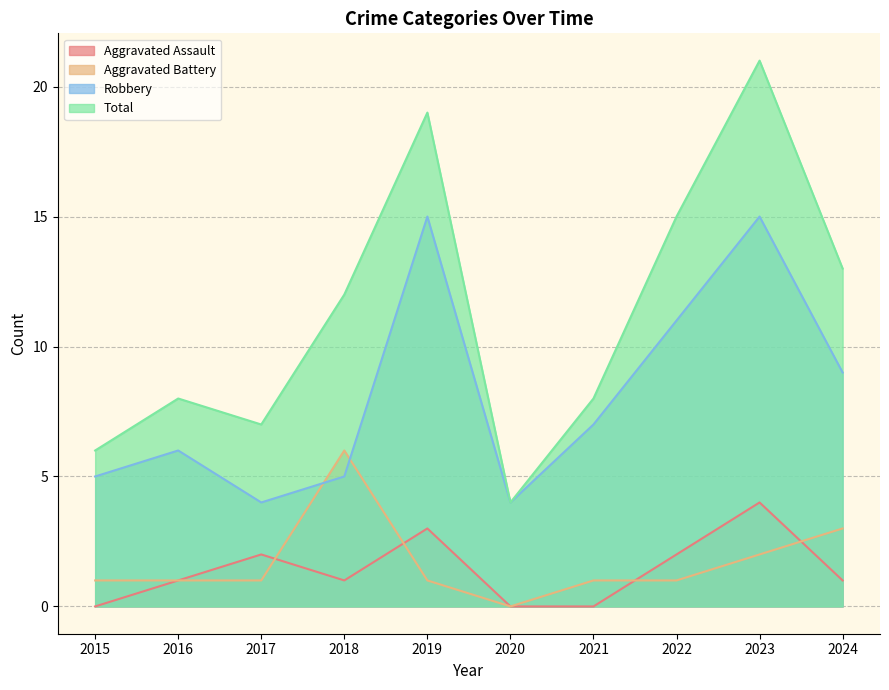

At how many categories does at least one series exceed 10?

5